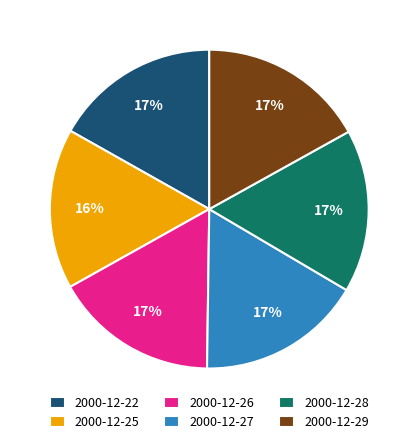

Count the number of slices in the pie.

6